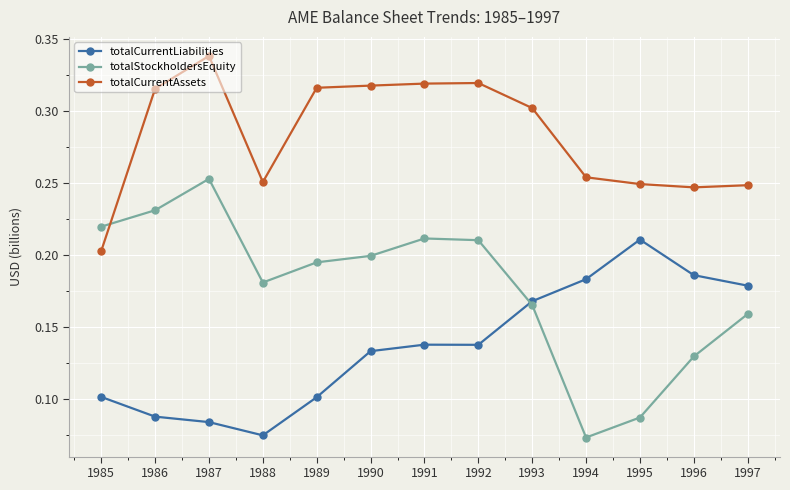

How many intersections are there between totalCurrentAssets and totalStockholdersEquity?

1